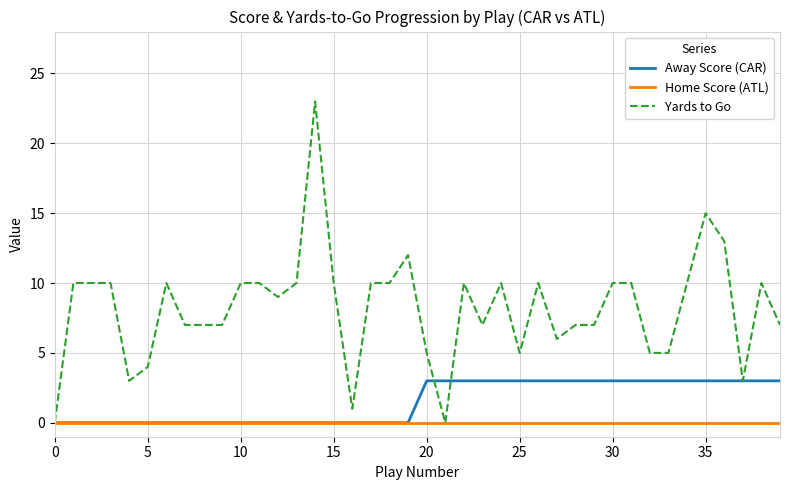

Rank the series by their average value, from highest to lowest.

Yards to Go, Away Score (CAR), Home Score (ATL)